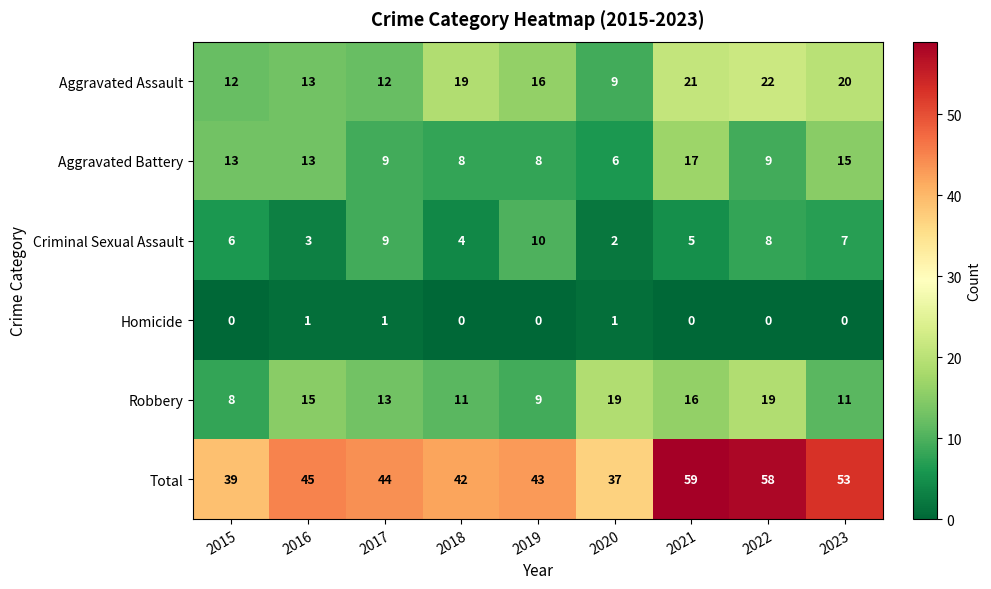

Which series has the widest spread of values?

Total